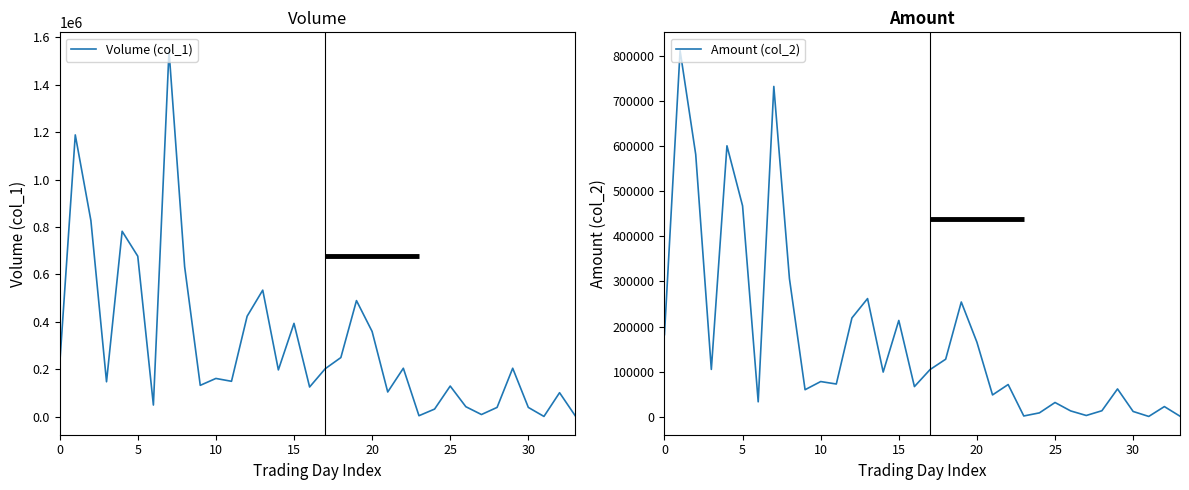

What is the value of the Volume (col_1) point at the 23rd from the left?

205000